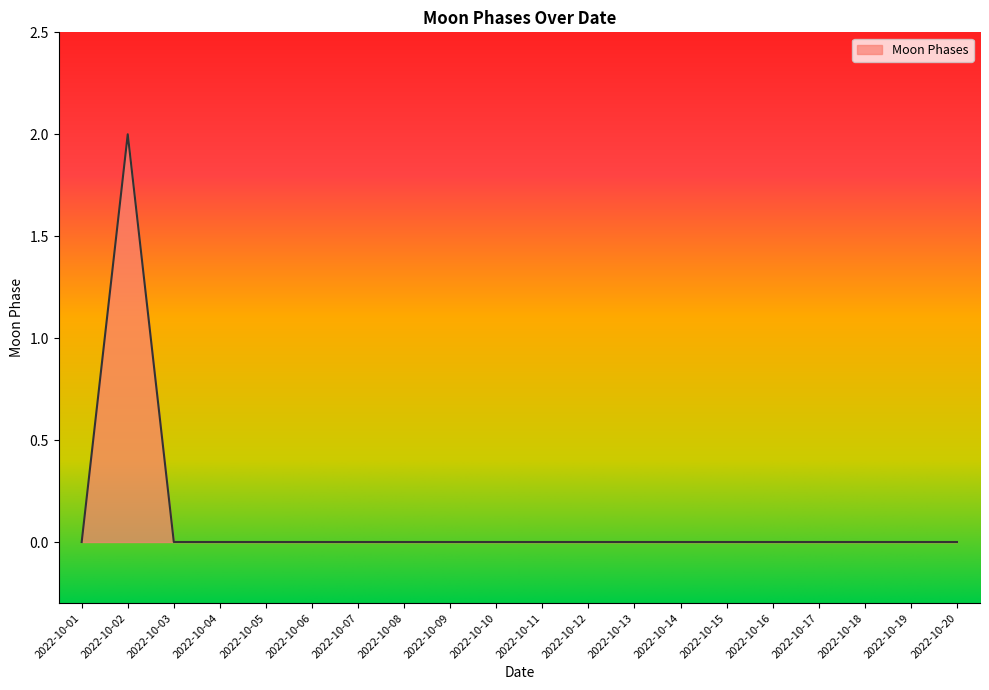

The chart shows a value of 3 at 2022-10-02. True or false?

False